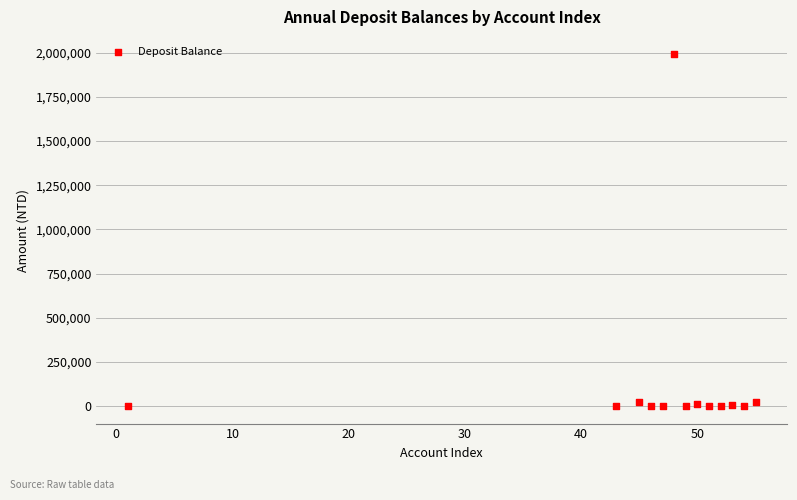

What is the range of X values (max minus min)?

54